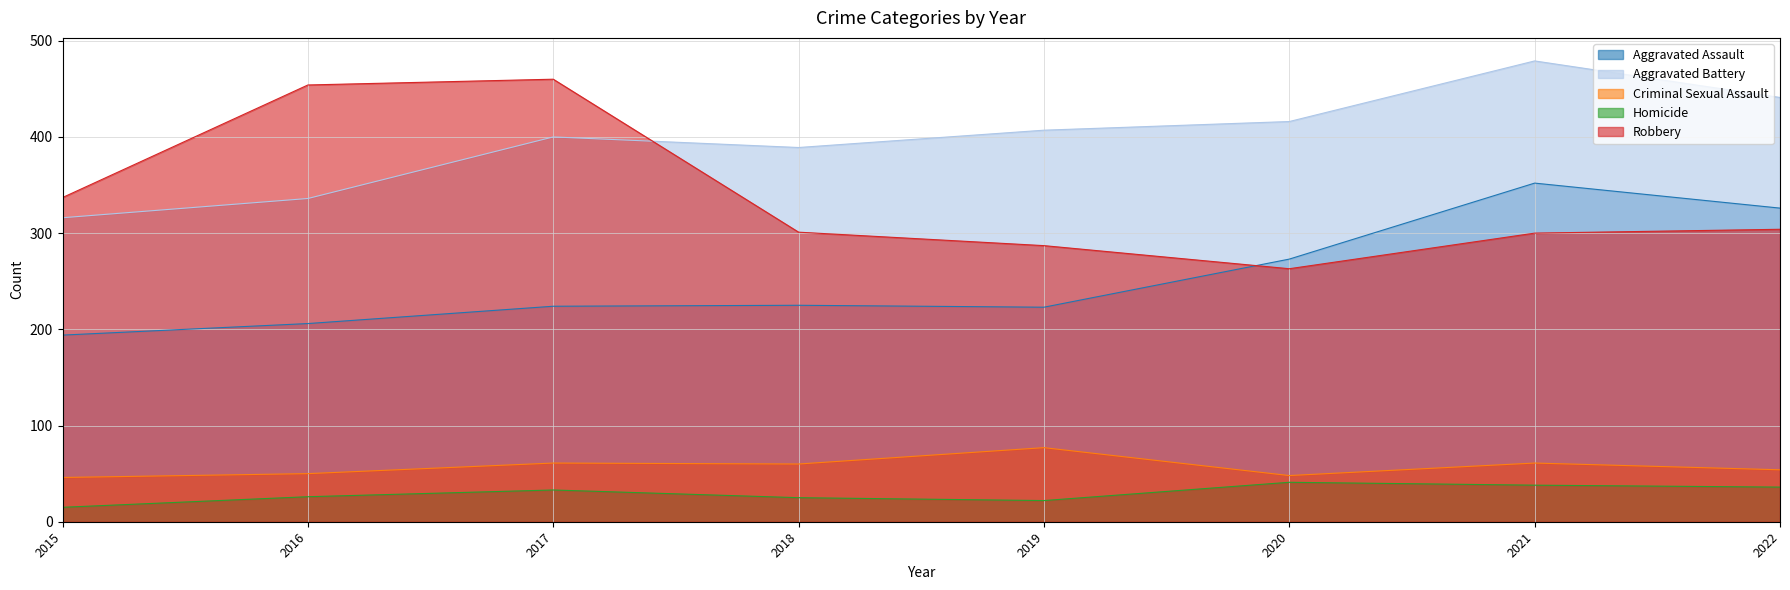

How many interior local peaks does the Homicide series have?

2